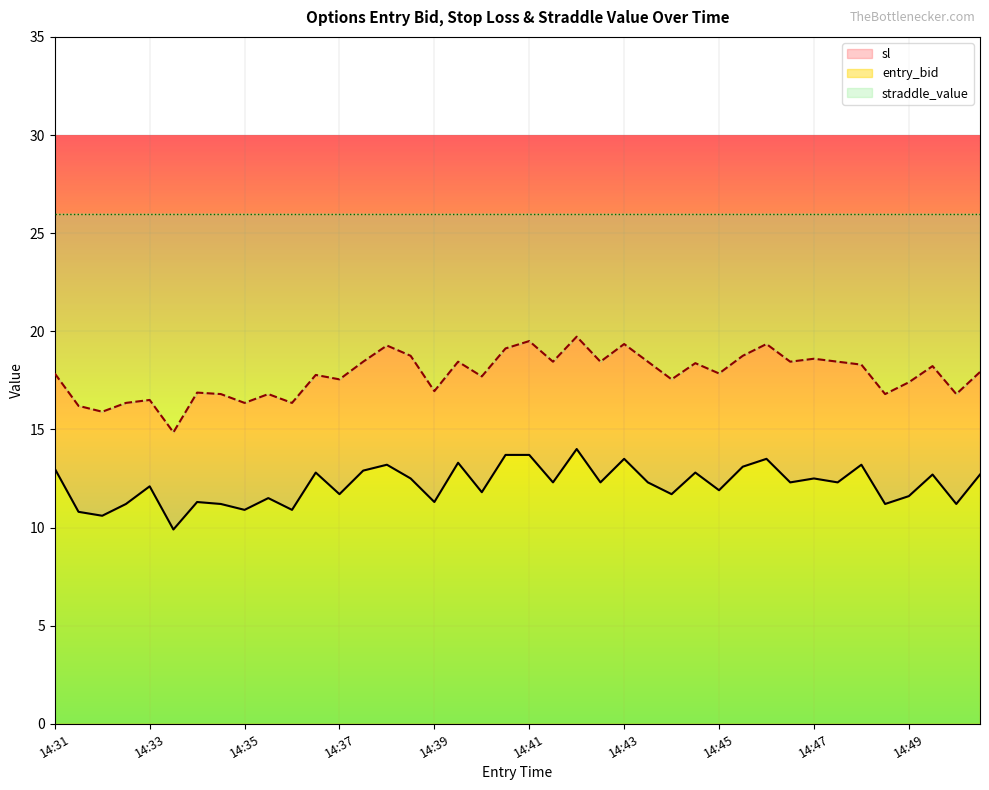

Is it true that entry_bid equals 12.5 at 14:47?

True